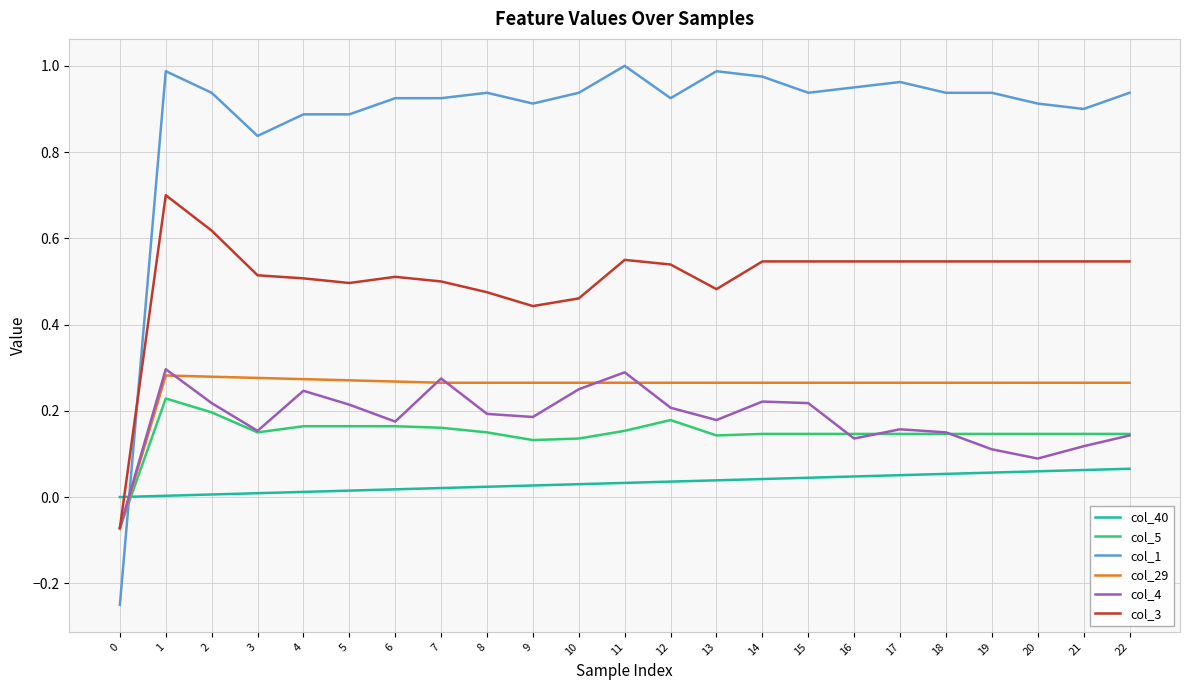

At which label does col_29 first exceed 0?

1